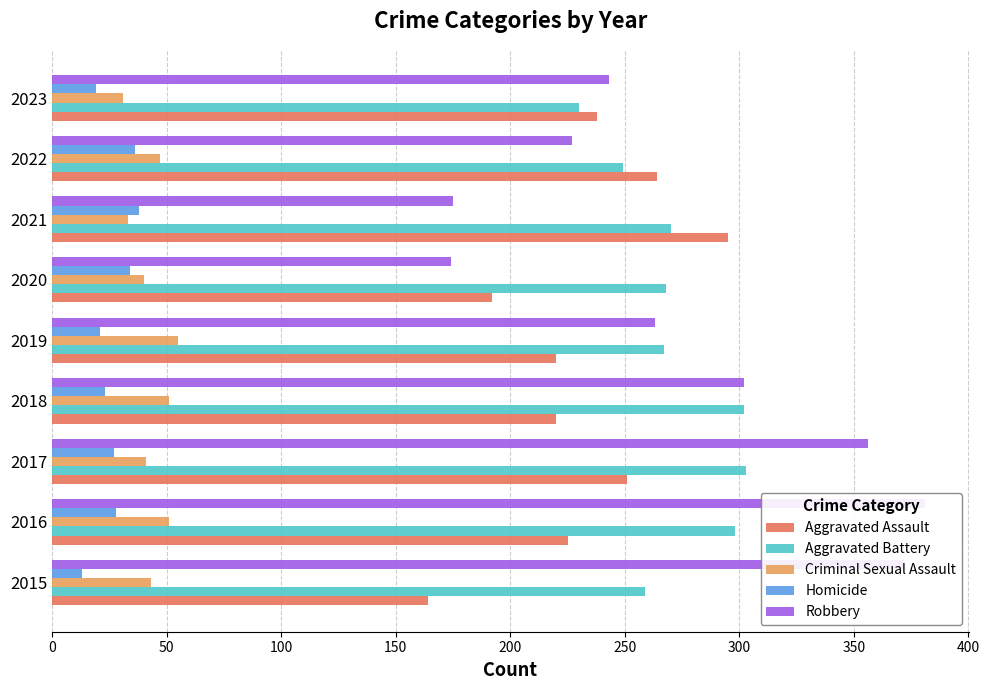

What is the value of the Criminal Sexual Assault bar at the 4th from the left?

51